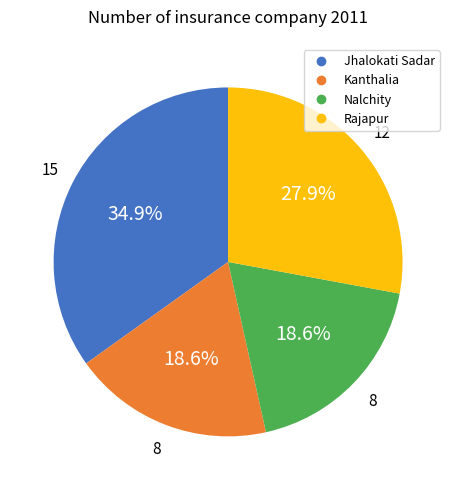

What portion of the pie excludes Kanthalia?

81.4%